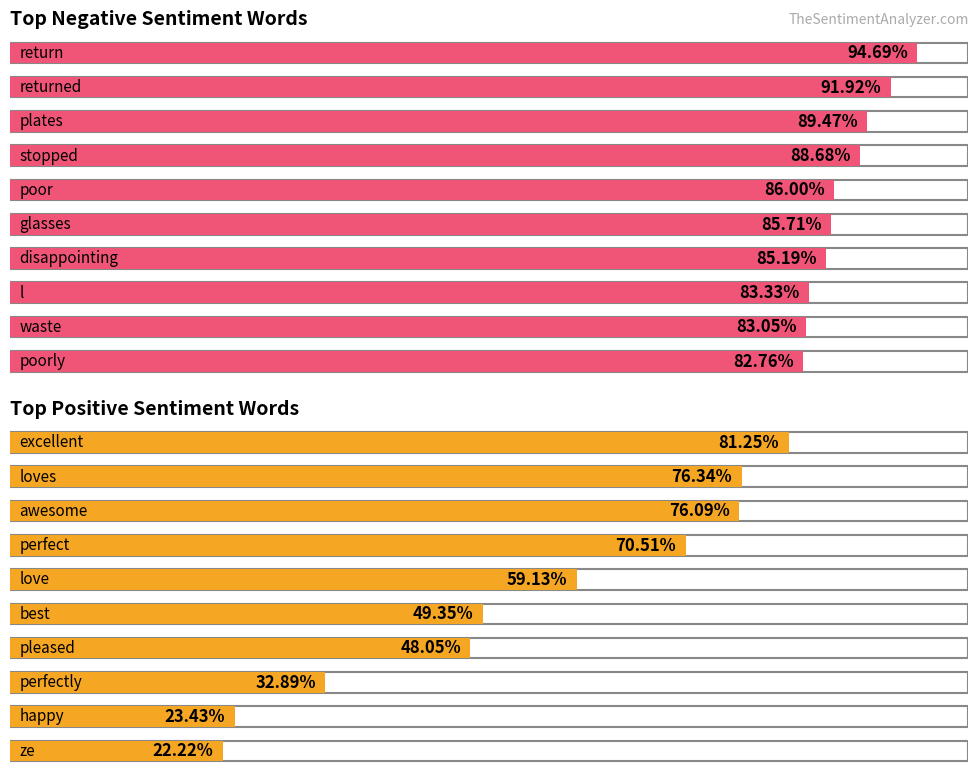

Reading left to right, transcribe all the data shown in this chart.

negative anchor score: 0.9	0.9	0.9	0.9	0.9	0.9	0.9	0.8	0.8	0.8
positive anchor score: 0.8	0.8	0.8	0.7	0.6	0.5	0.5	0.3	0.2	0.2